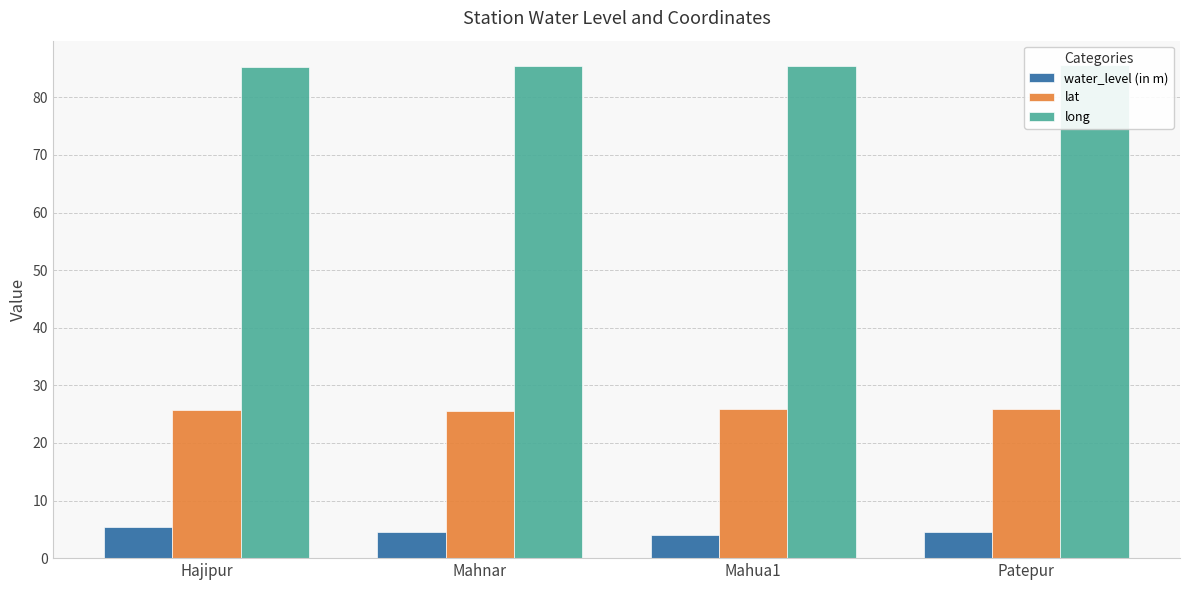

Reading left to right, what are all the values shown in this chart?

water_level (in m): 5.4	4.5	4.0	4.5
lat: 25.7	25.6	25.8	25.9
long: 85.2	85.5	85.4	85.6